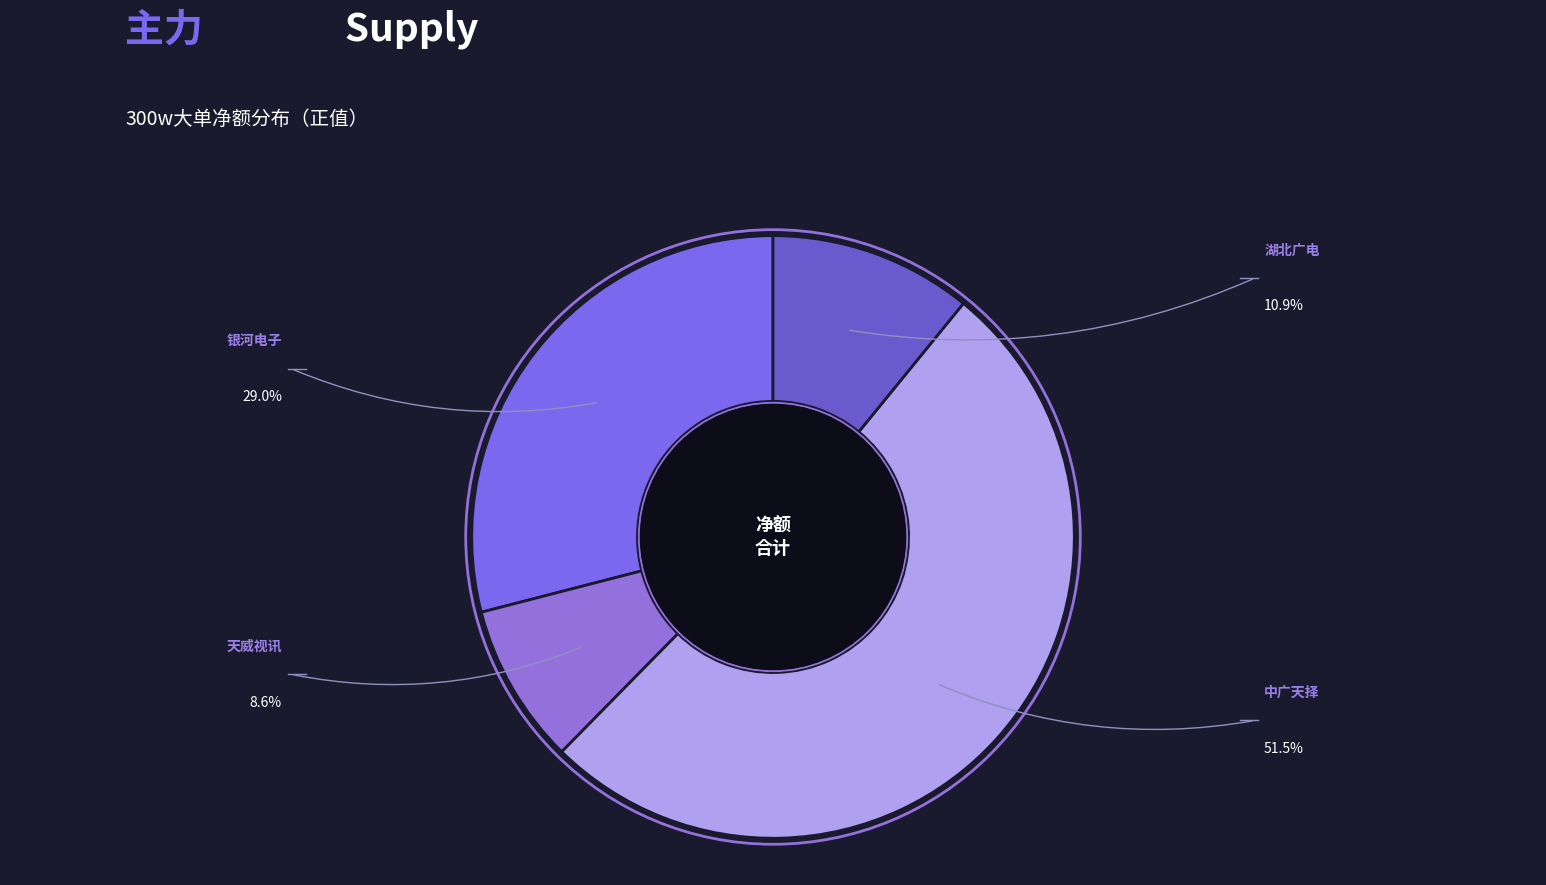

How many slices are in this pie chart?

4